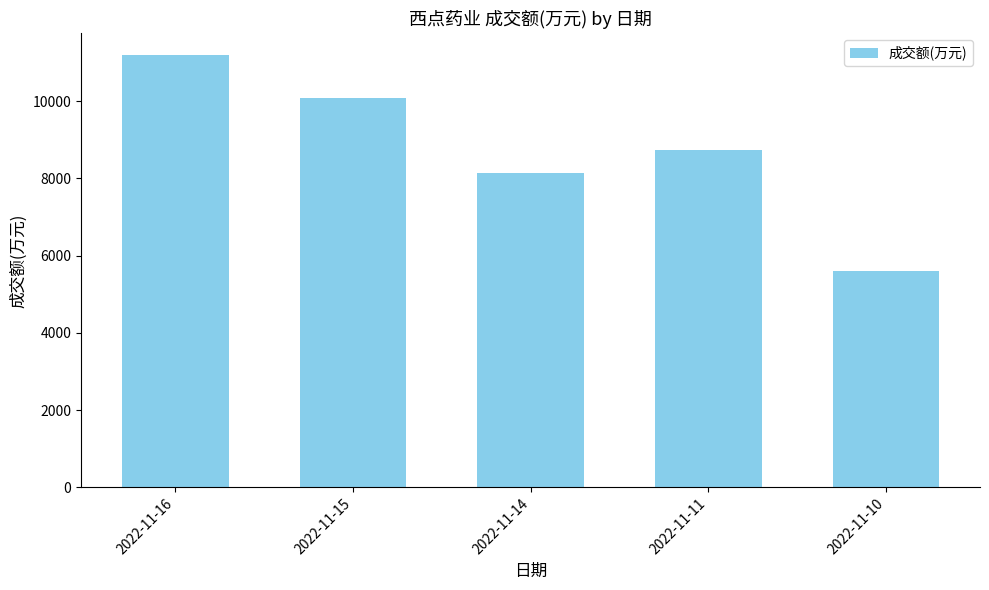

The chart shows a value of 5362 at 2022-11-15. True or false?

False